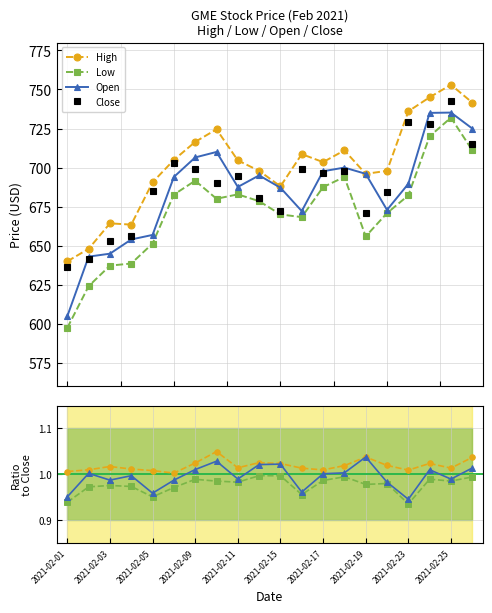

How many interior local peaks does the Open series have?

4